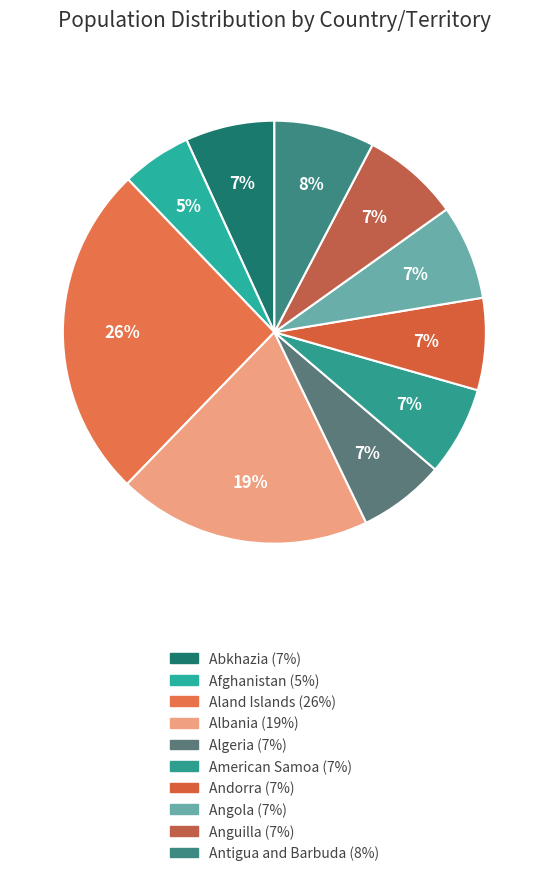

Is it true that Algeria is 12% of the pie?

False